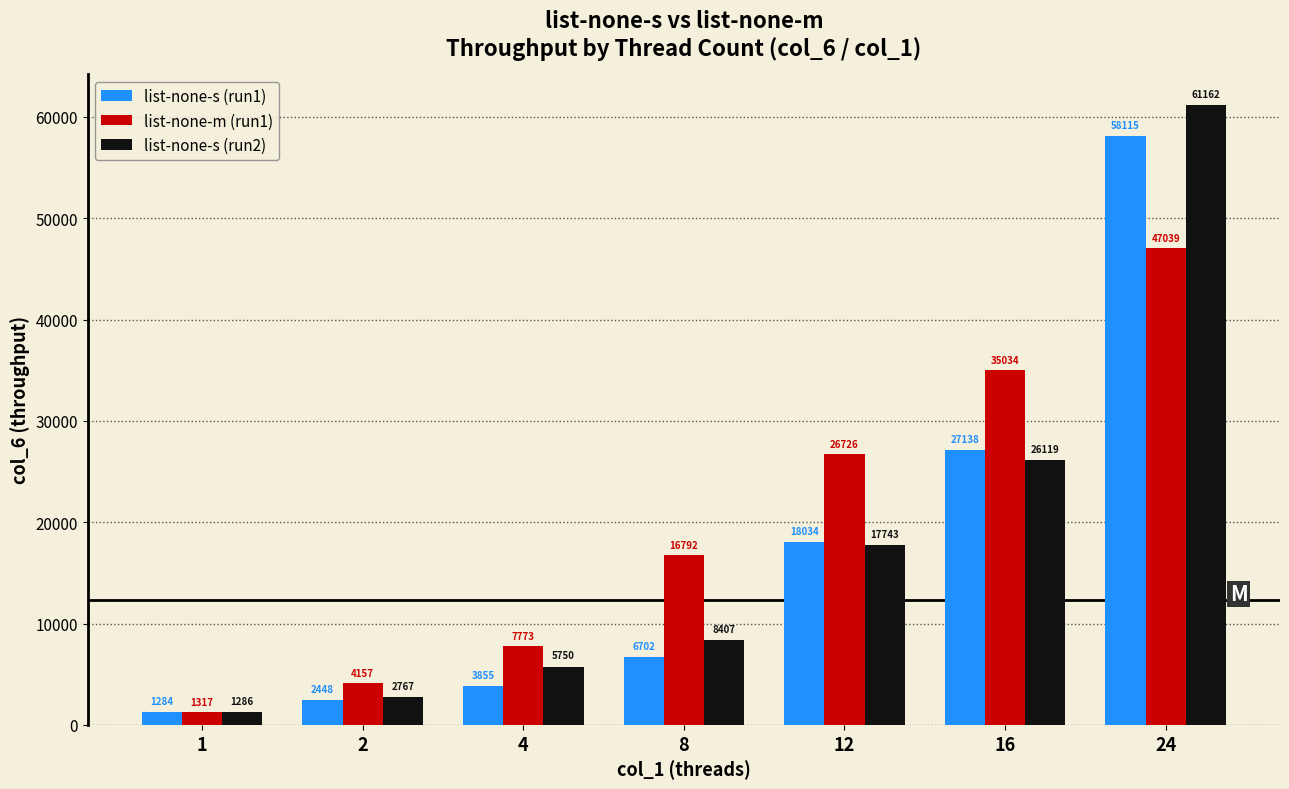

Which series has the largest total across all categories?

list-none-m (run1)